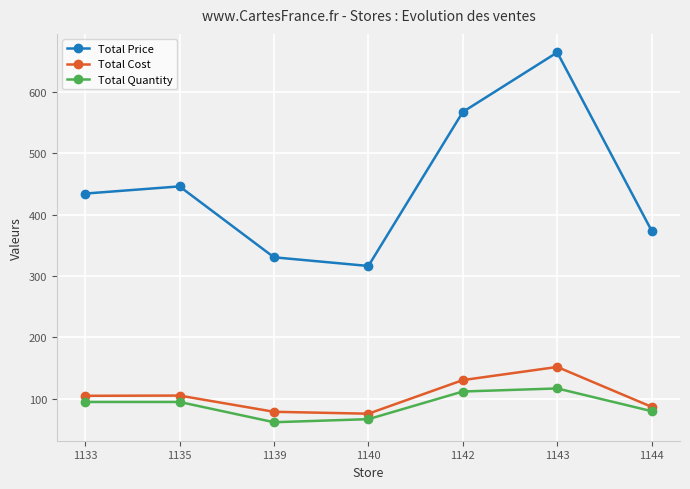

How many lines are shown in the chart?

3